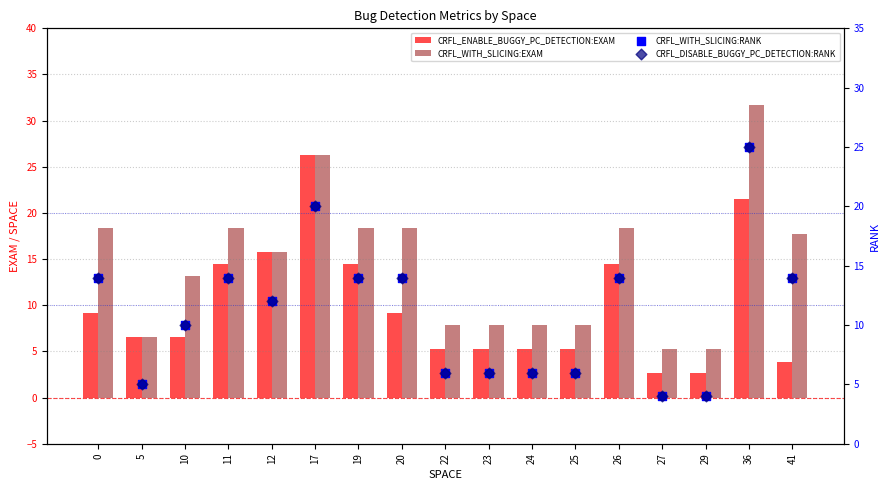

What are all the series names shown in the legend?

CRFL_ENABLE_BUGGY_PC_DETECTION:EXAM, CRFL_WITH_SLICING:EXAM, CRFL_WITH_SLICING:RANK, CRFL_DISABLE_BUGGY_PC_DETECTION:RANK